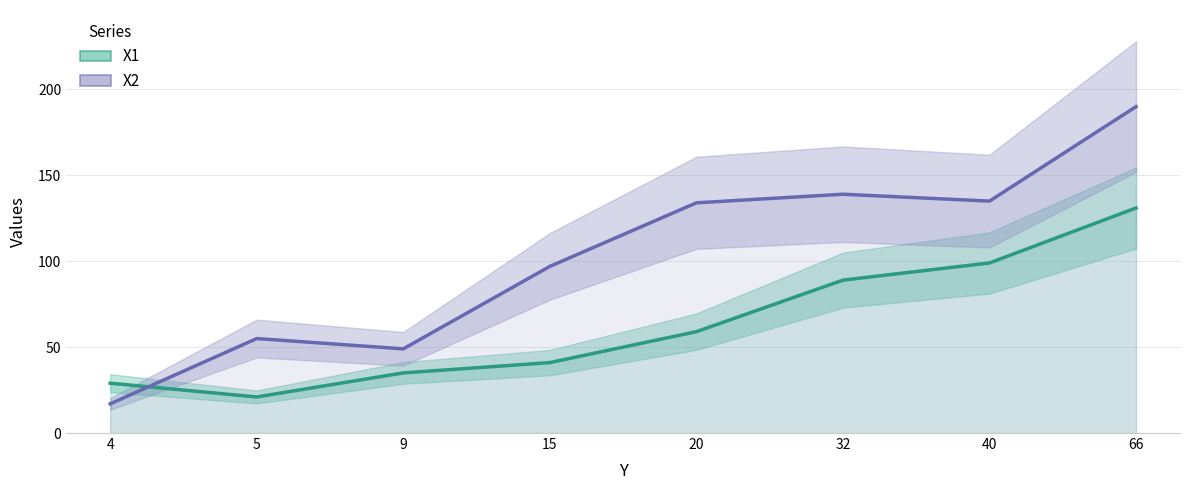

The X1 series shows 59 at 20. True or false?

True